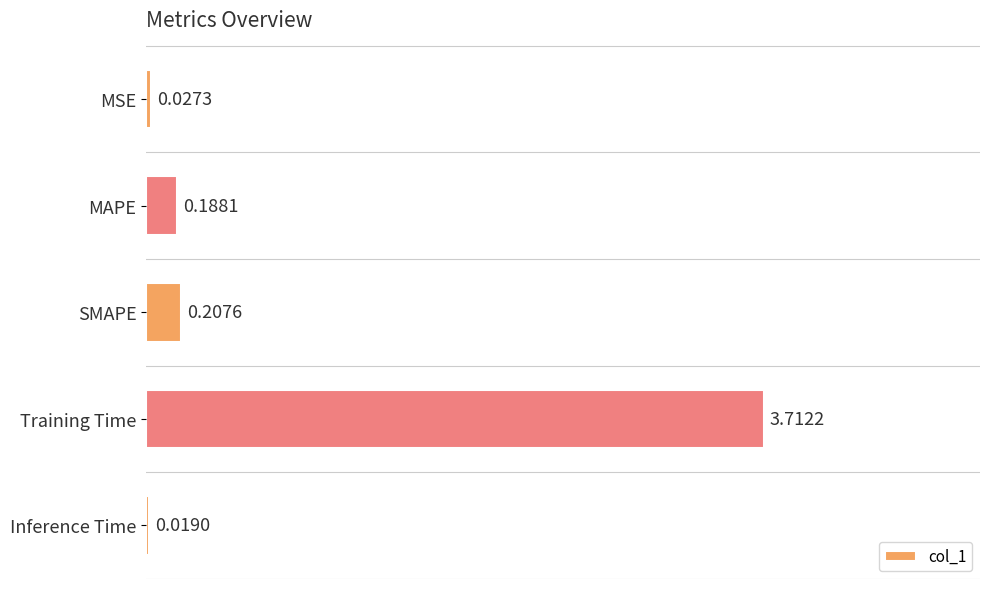

At which category does the chart reach its minimum across all series?

Inference Time